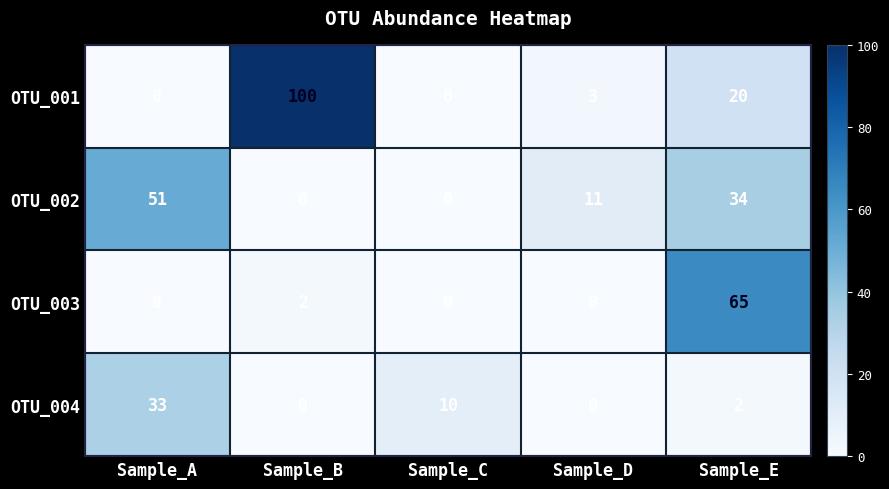

Between Sample_C and Sample_D, which series saw the biggest shift?

OTU_002